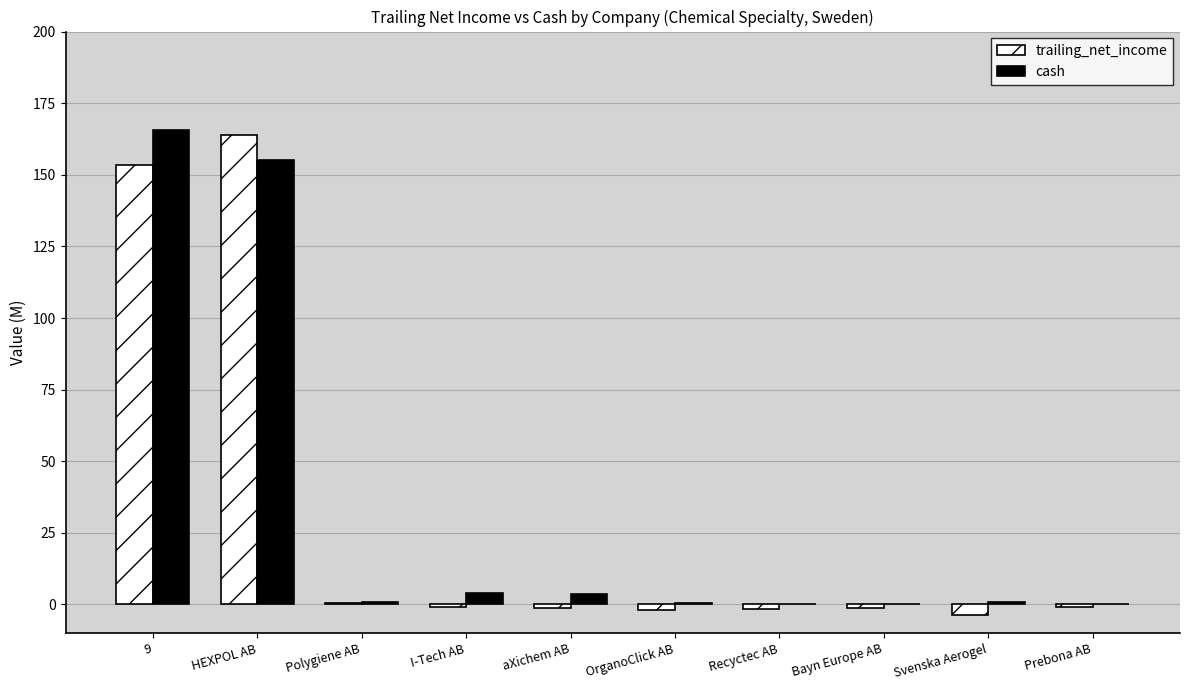

True or false: cash has a value of 208.3 at HEXPOL AB.

False